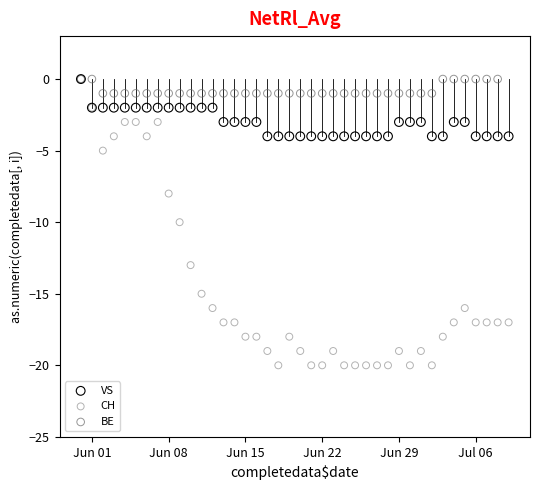

What are all the series names shown in the legend?

VS, CH, BE